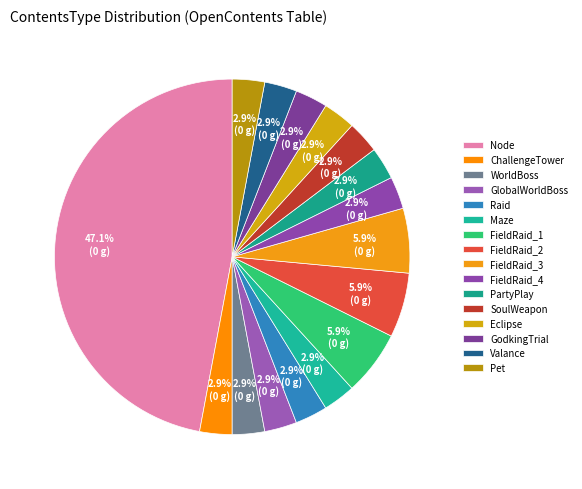

To the nearest percent, what portion does GodkingTrial represent?

3%